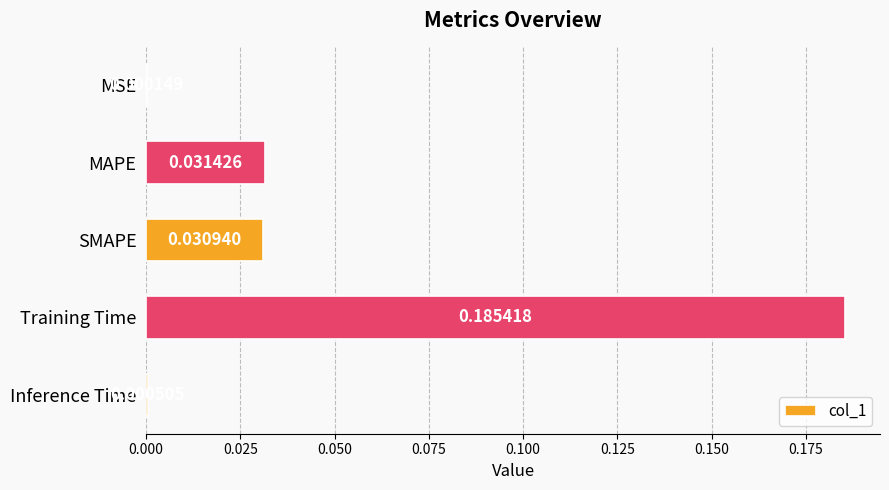

Which label corresponds to the largest value in the chart?

Training Time